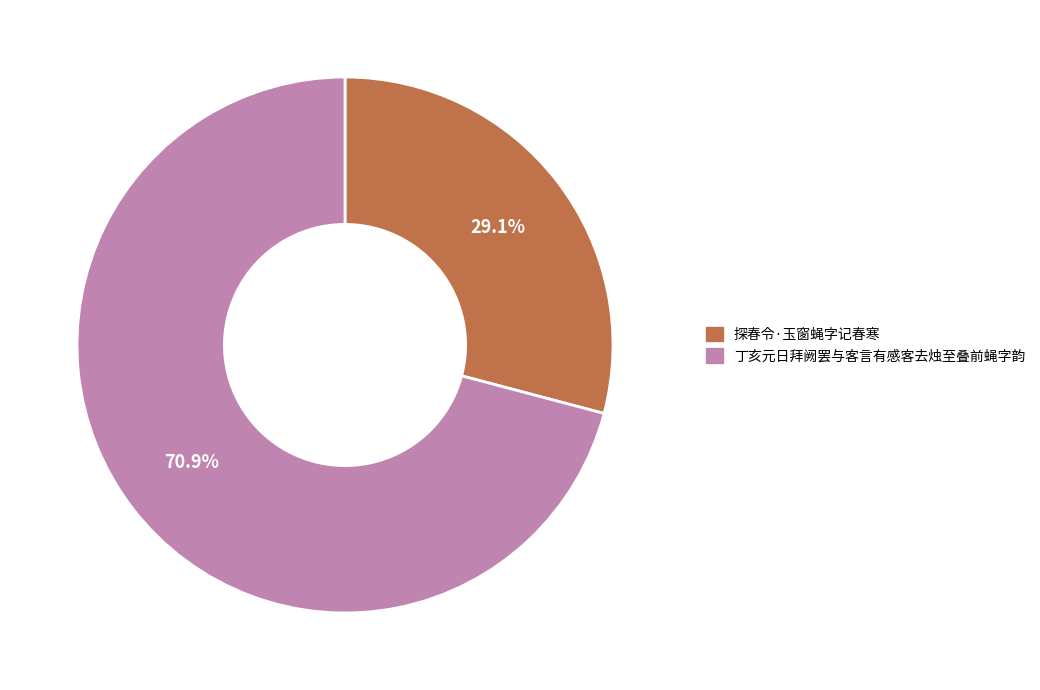

To the nearest percent, what is the average slice percentage?

50%